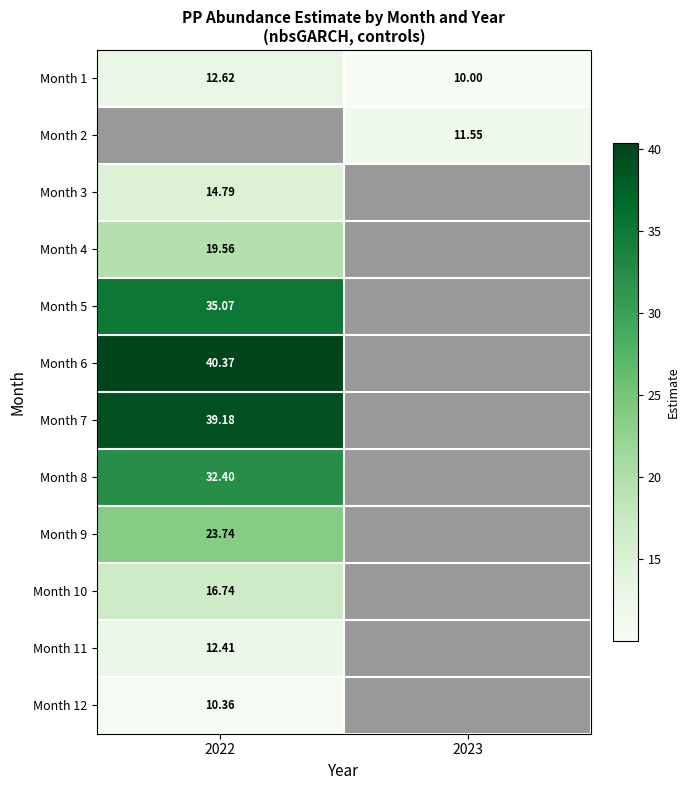

Where is Month 8 nearest to the value 32?

2022